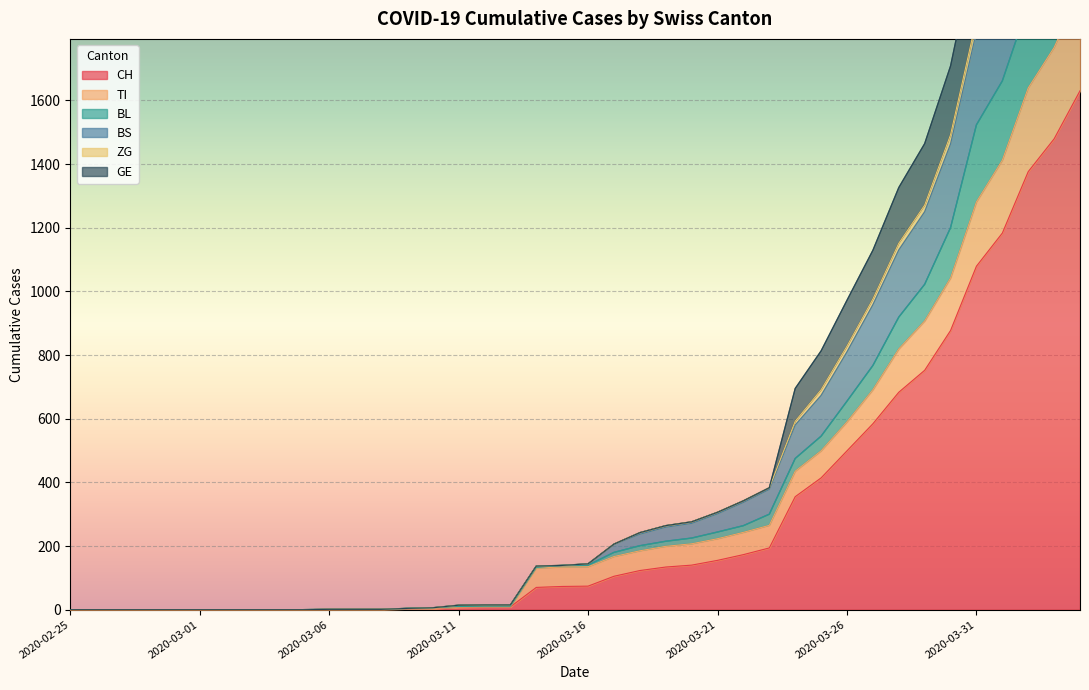

True or false: BL and CH intersect in this chart.

False